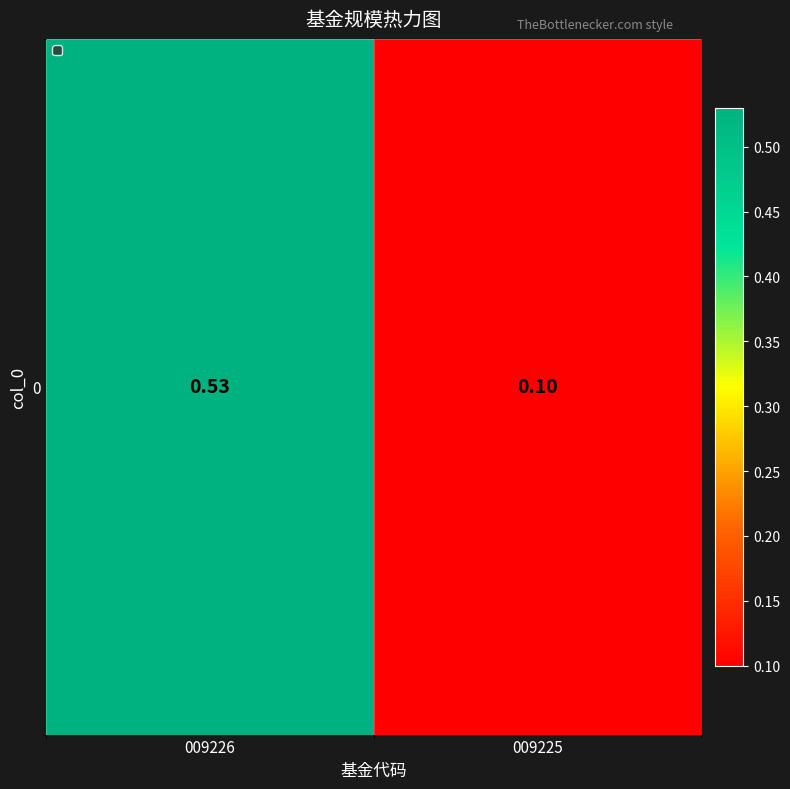

What is the sum of the values at 009226 and 009225?

0.6